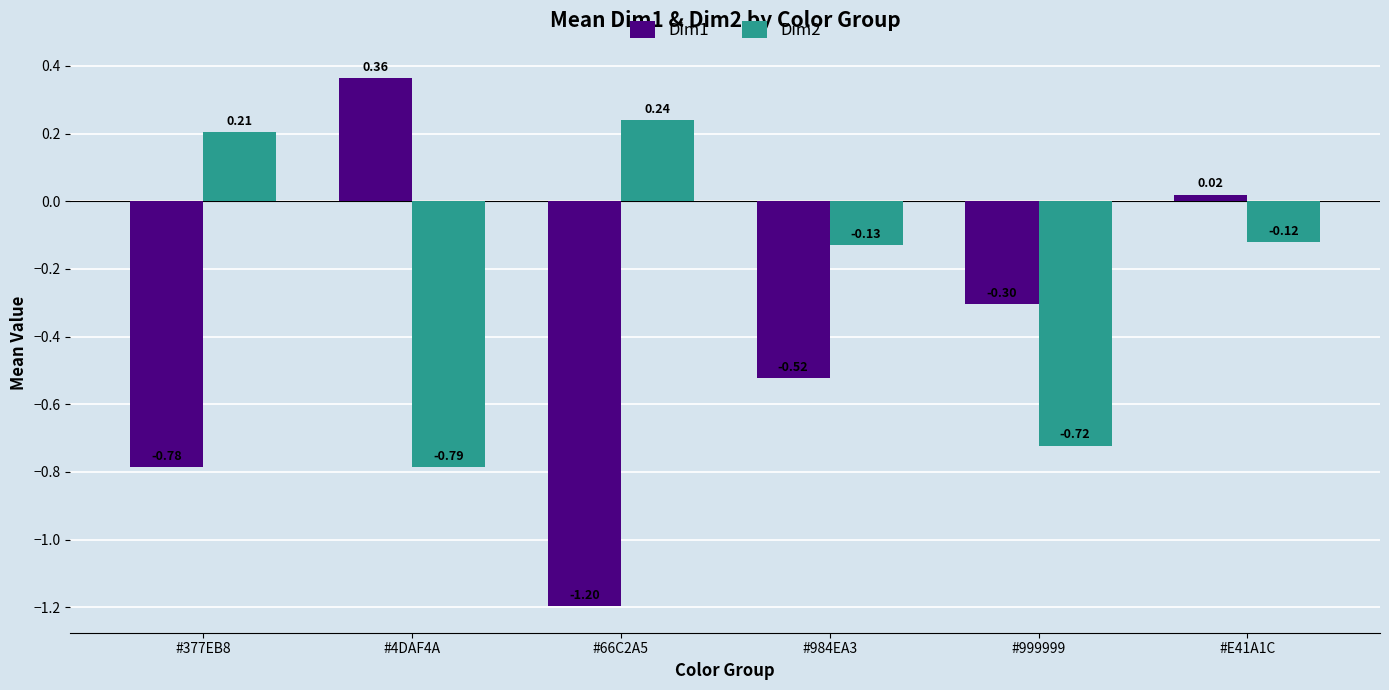

How many bars are there in total?

12